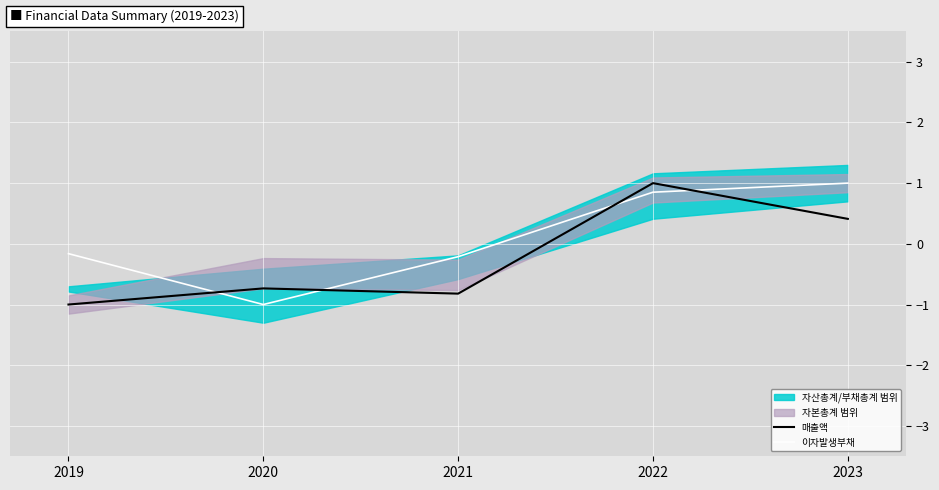

Where is the first local minimum for 이자발생부채?

2020